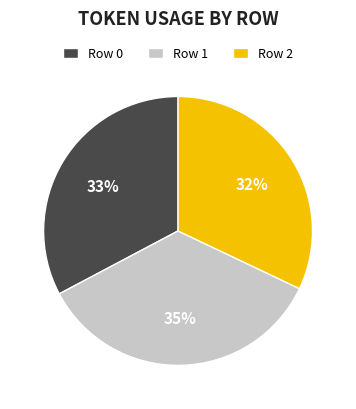

Is it true that Row 0 is 33% of the pie?

True